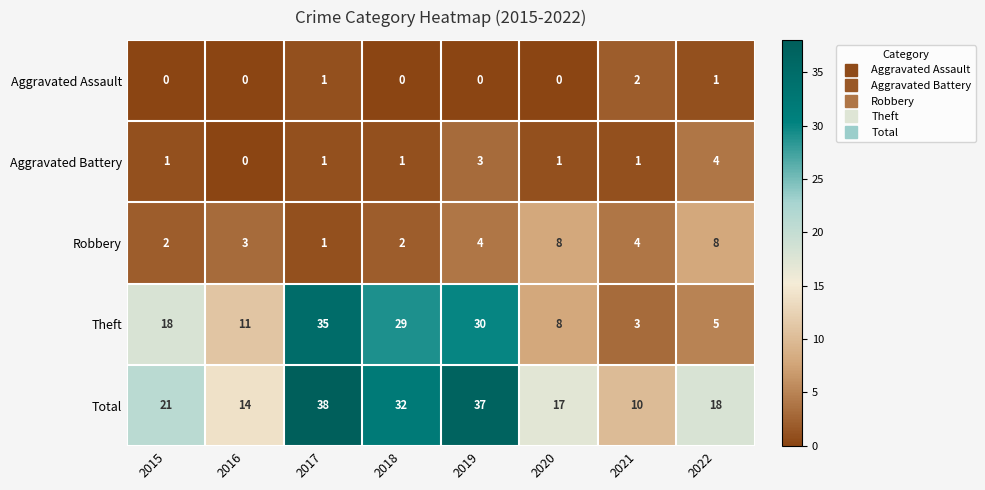

What is the difference between the Total values at 2018 and 2015?

11